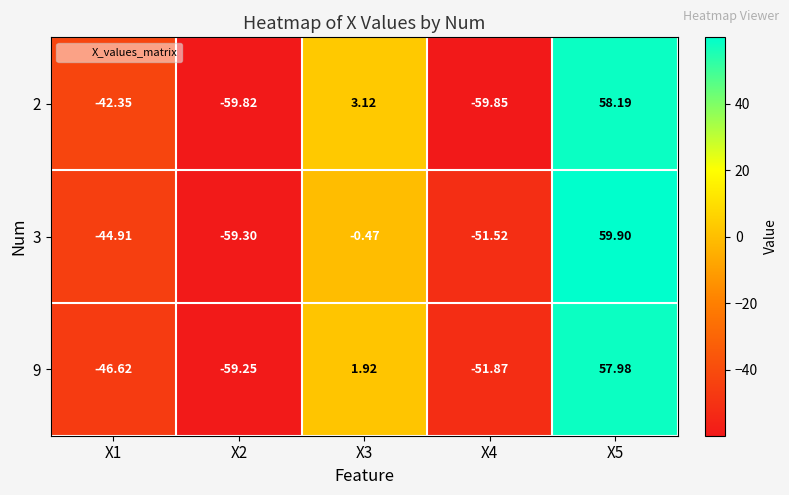

Count the number of categories in the chart.

5